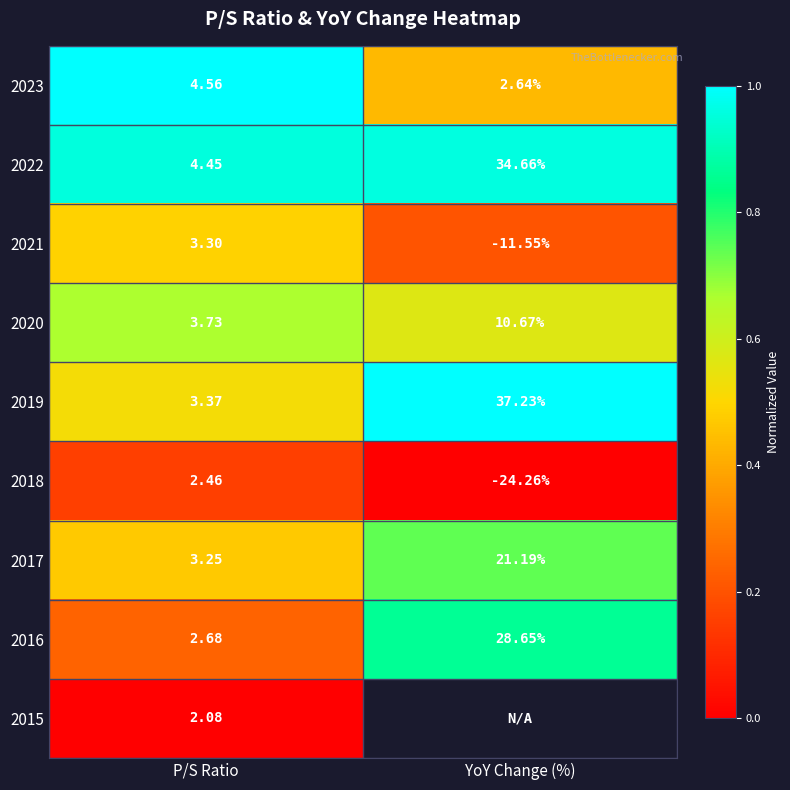

Is the value of 2018 at P/S Ratio greater than the value of 2019 at P/S Ratio?

No